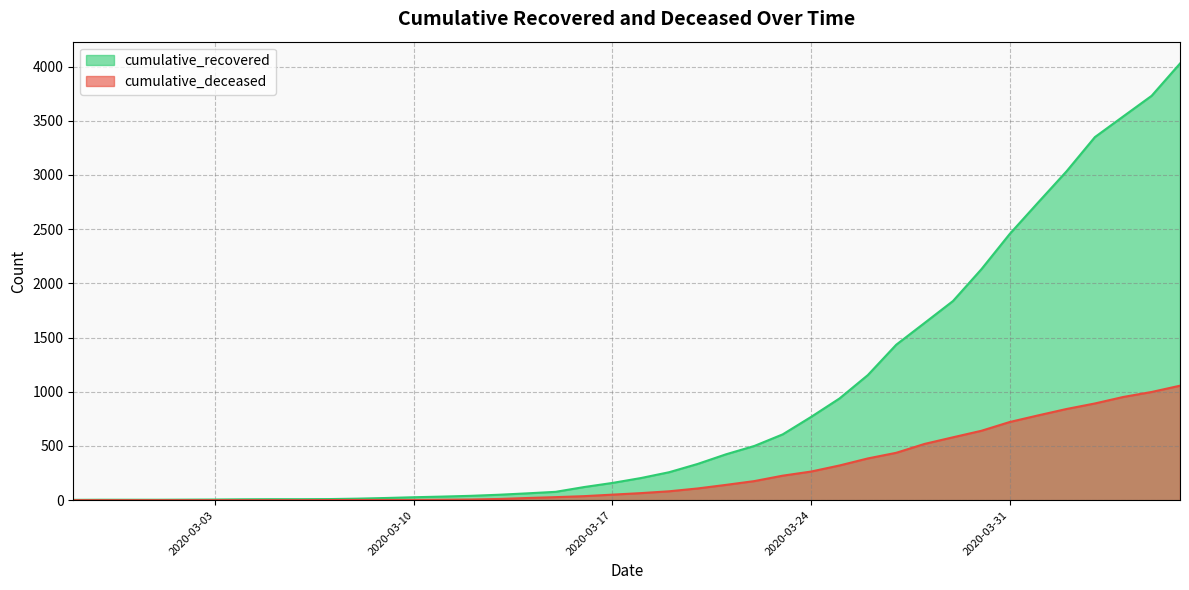

Where does the cumulative_recovered series first go above 204?

2020-03-19